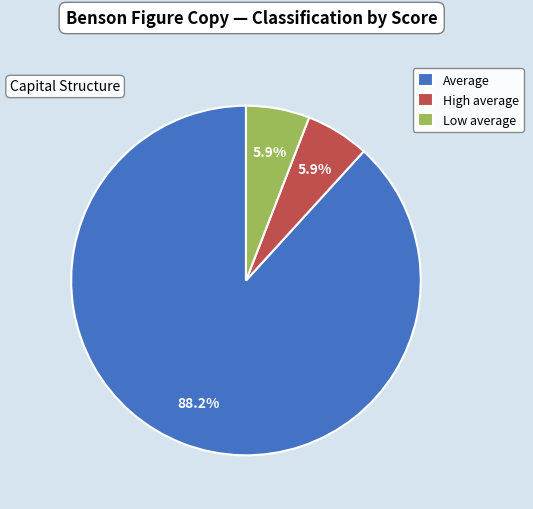

To the nearest percent, what is the difference between the largest and smallest slice percentages?

82%